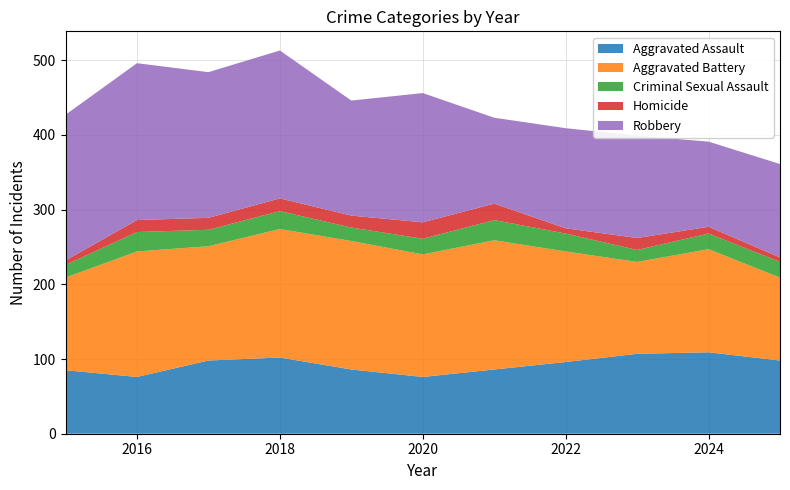

Reading right to left, extract all data points from this chart.

Aggravated Assault: 2025=98	2024=109	2023=107	2022=96	2021=86	2020=76	2019=86	2018=102	2017=98	2016=76	2015=85
Aggravated Battery: 2025=111	2024=138	2023=123	2022=148	2021=173	2020=164	2019=172	2018=172	2017=153	2016=168	2015=124
Criminal Sexual Assault: 2025=21	2024=21	2023=16	2022=24	2021=27	2020=21	2019=18	2018=24	2017=22	2016=26	2015=17
Homicide: 2025=6	2024=9	2023=16	2022=7	2021=22	2020=22	2019=16	2018=17	2017=16	2016=16	2015=6
Robbery: 2025=125	2024=114	2023=137	2022=134	2021=115	2020=173	2019=154	2018=198	2017=195	2016=210	2015=195